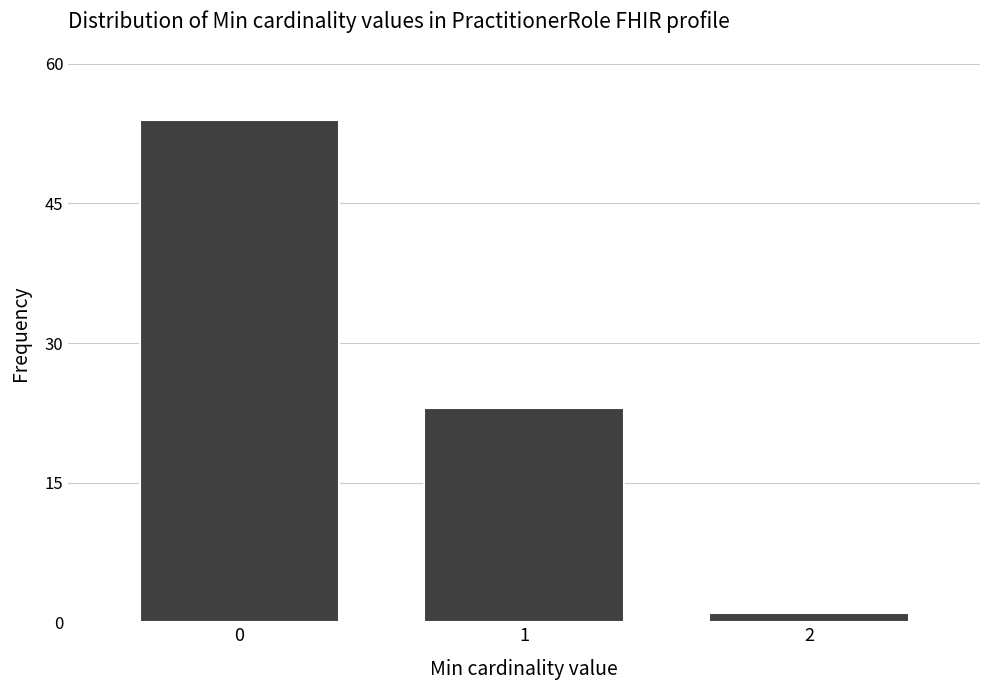

Reading left to right, what are all the values shown in this chart?

54	23	1